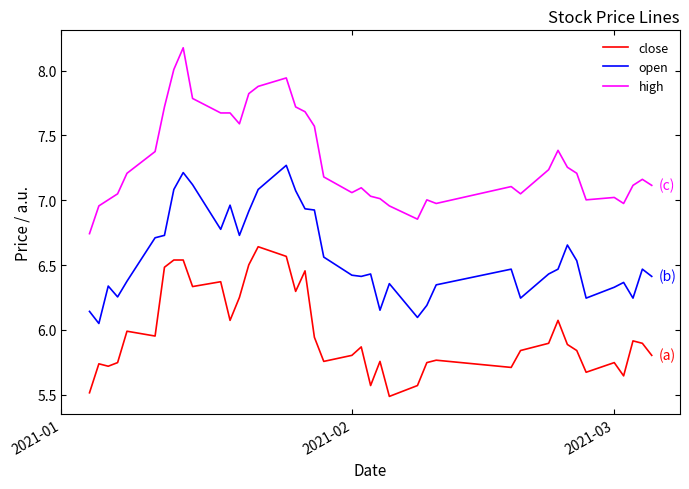

Rank the series by their average value, from lowest to highest.

close, open, high